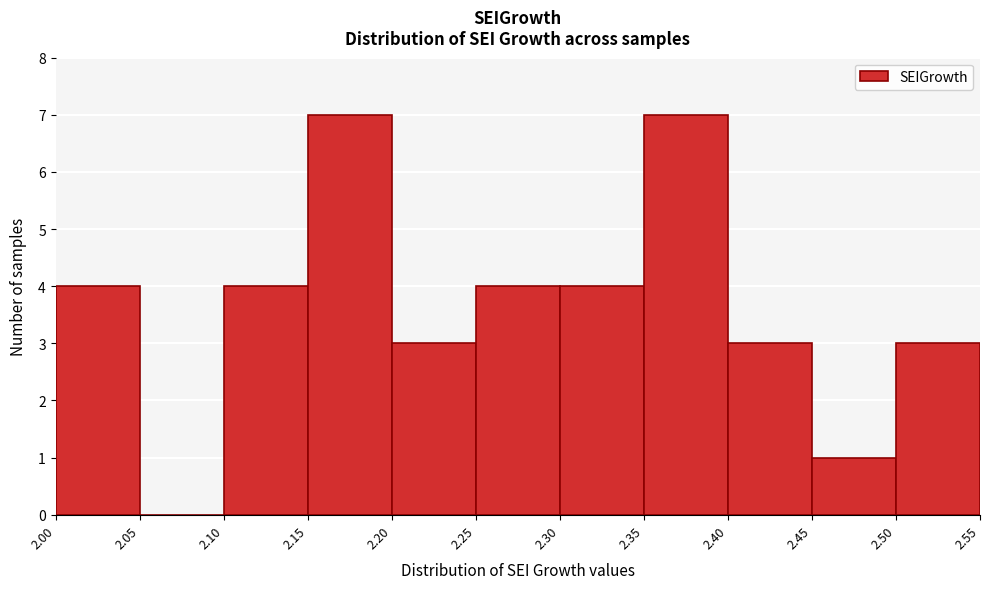

What is the height of the bar covering 2.20 to 2.25 on the x-axis? The values are not printed on the chart, so give them approximately, as read against the axis.

3